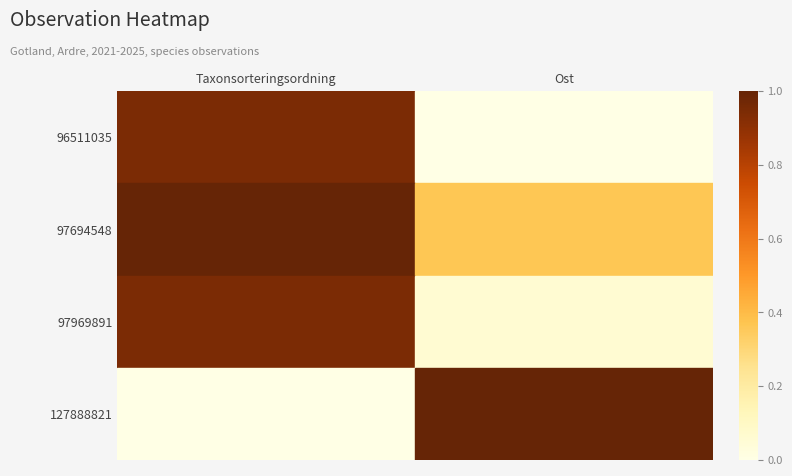

What is the average value of the 96511035 series?

0.5